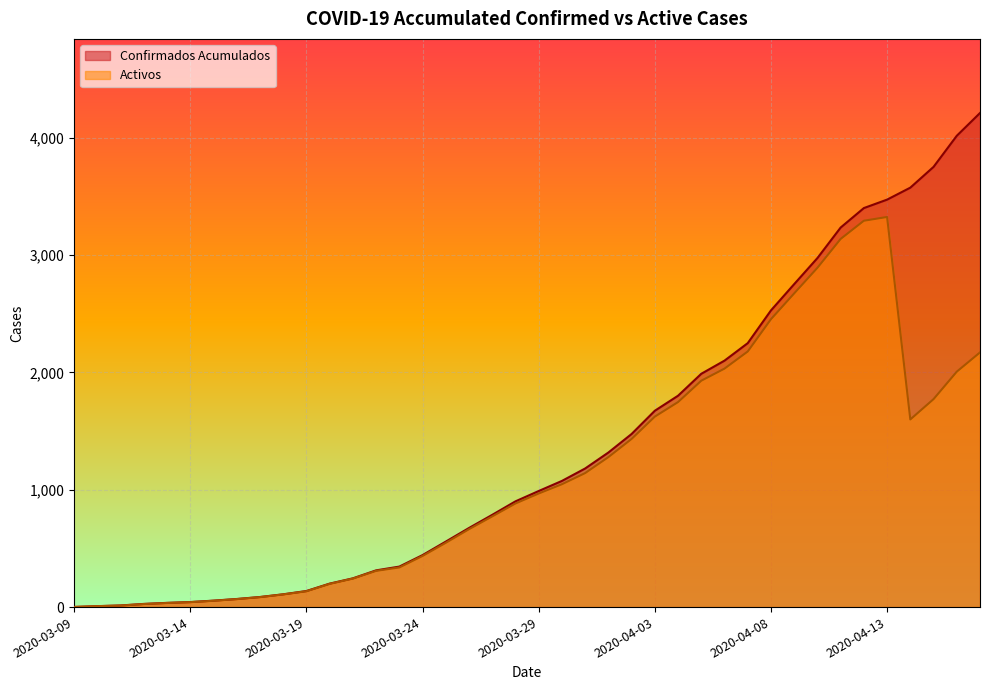

Reading left to right, extract all data points from this chart.

Confirmados Acumulados: 2020-03-09=1	2020-03-10=8	2020-03-11=14	2020-03-12=27	2020-03-13=36	2020-03-14=43	2020-03-15=55	2020-03-16=69	2020-03-17=86	2020-03-18=109	2020-03-19=137	2020-03-20=200	2020-03-21=245	2020-03-22=313	2020-03-23=345	2020-03-24=443	2020-03-25=558	2020-03-26=674	2020-03-27=786	2020-03-28=901	2020-03-29=989	2020-03-30=1075	2020-03-31=1181	2020-04-01=1317	2020-04-02=1475	2020-04-03=1673	2020-04-04=1801	2020-04-05=1988	2020-04-06=2100	2020-04-07=2249	2020-04-08=2528	2020-04-09=2752	2020-04-10=2974	2020-04-11=3234	2020-04-12=3400	2020-04-13=3472	2020-04-14=3574	2020-04-15=3751	2020-04-16=4016	2020-04-17=4210
Activos: 2020-03-09=1	2020-03-10=8	2020-03-11=13	2020-03-12=26	2020-03-13=35	2020-03-14=42	2020-03-15=54	2020-03-16=68	2020-03-17=85	2020-03-18=108	2020-03-19=135	2020-03-20=198	2020-03-21=243	2020-03-22=309	2020-03-23=338	2020-03-24=436	2020-03-25=548	2020-03-26=664	2020-03-27=773	2020-03-28=883	2020-03-29=968	2020-03-30=1047	2020-03-31=1142	2020-04-01=1278	2020-04-02=1433	2020-04-03=1623	2020-04-04=1747	2020-04-05=1929	2020-04-06=2032	2020-04-07=2178	2020-04-08=2453	2020-04-09=2673	2020-04-10=2891	2020-04-11=3137	2020-04-12=3292	2020-04-13=3324	2020-04-14=1599	2020-04-15=1772	2020-04-16=2006	2020-04-17=2170